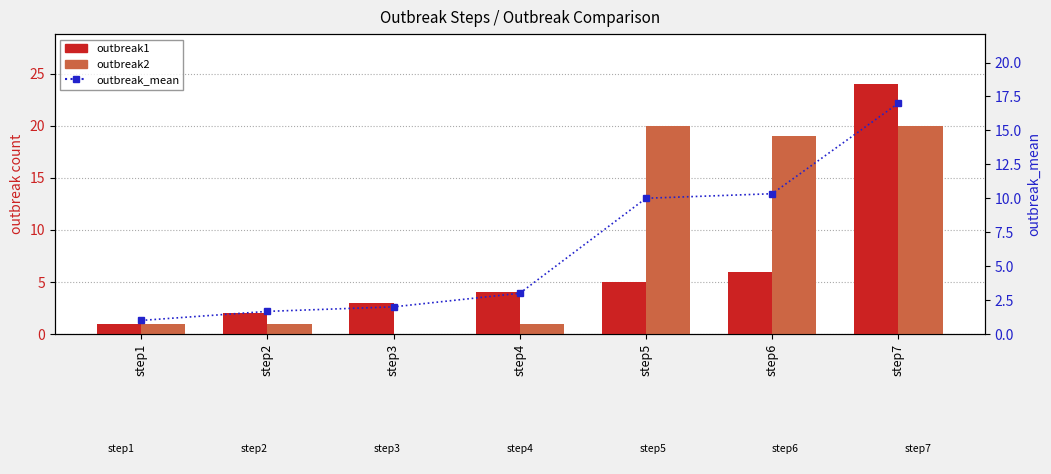

Where does the outbreak1 series first go above 4?

step5